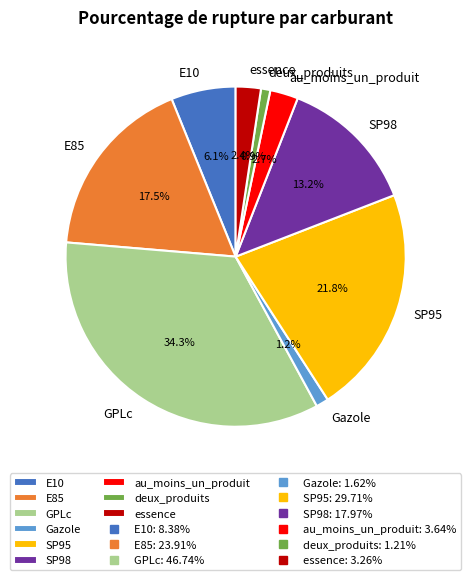

Which has a higher value, SP98 or SP95?

SP95